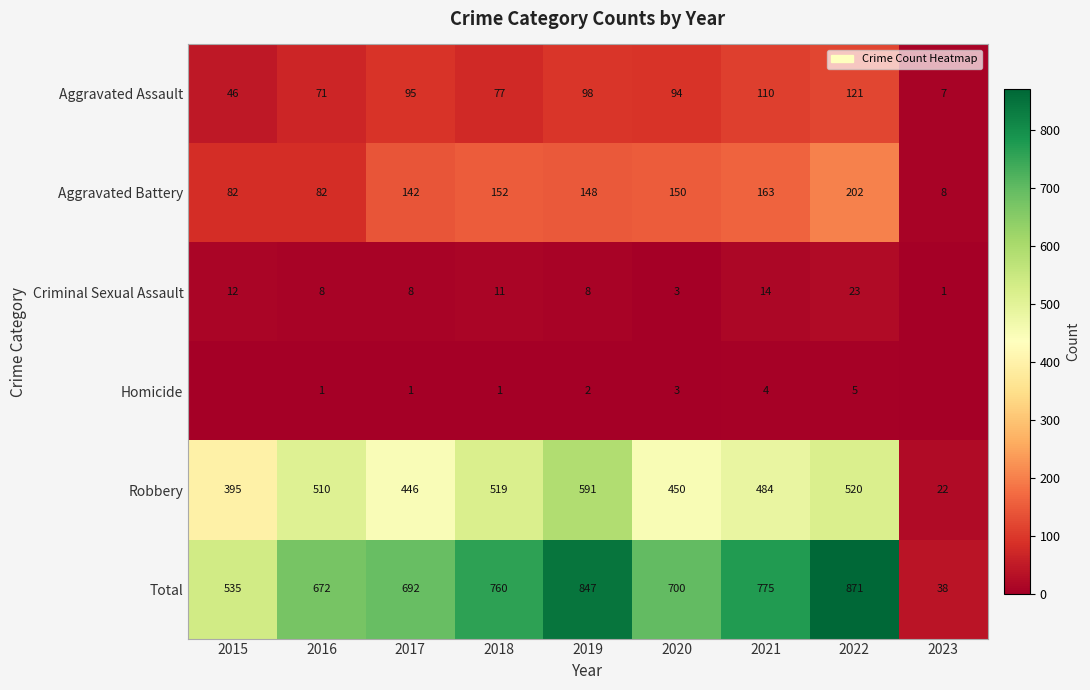

Which label corresponds to the largest value in the chart?

2022